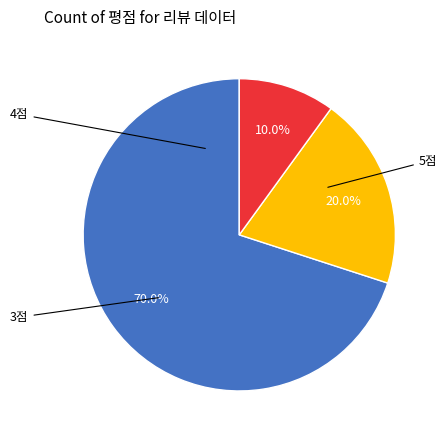

Is there any slice that represents more than half of the pie?

Yes